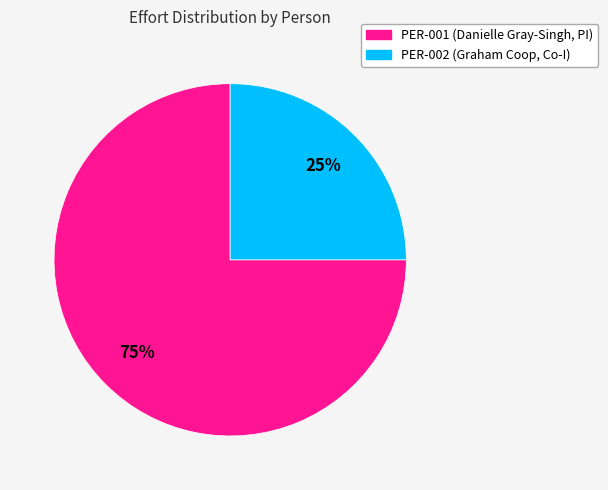

Which slice is the smallest?

PER-002